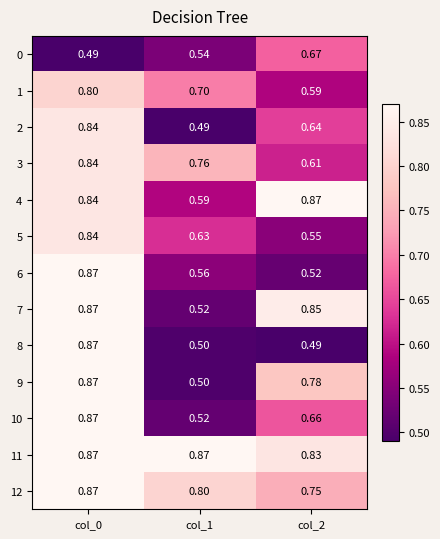

At which category is the sum across all series the highest?

col_0